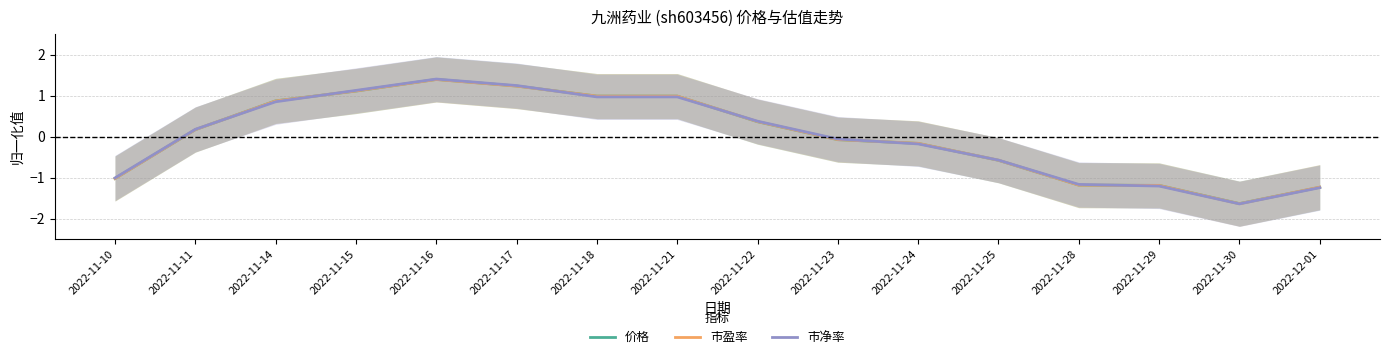

Is it true that 市净率 equals 0.8 at 2022-11-14?

True